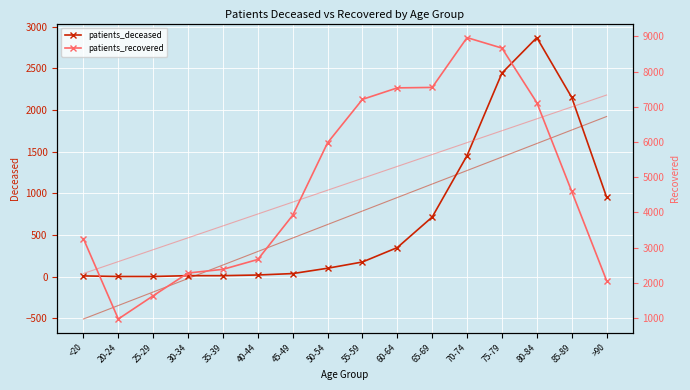

Rank the series at 35-39 from lowest to highest value.

patients_deceased, patients_recovered